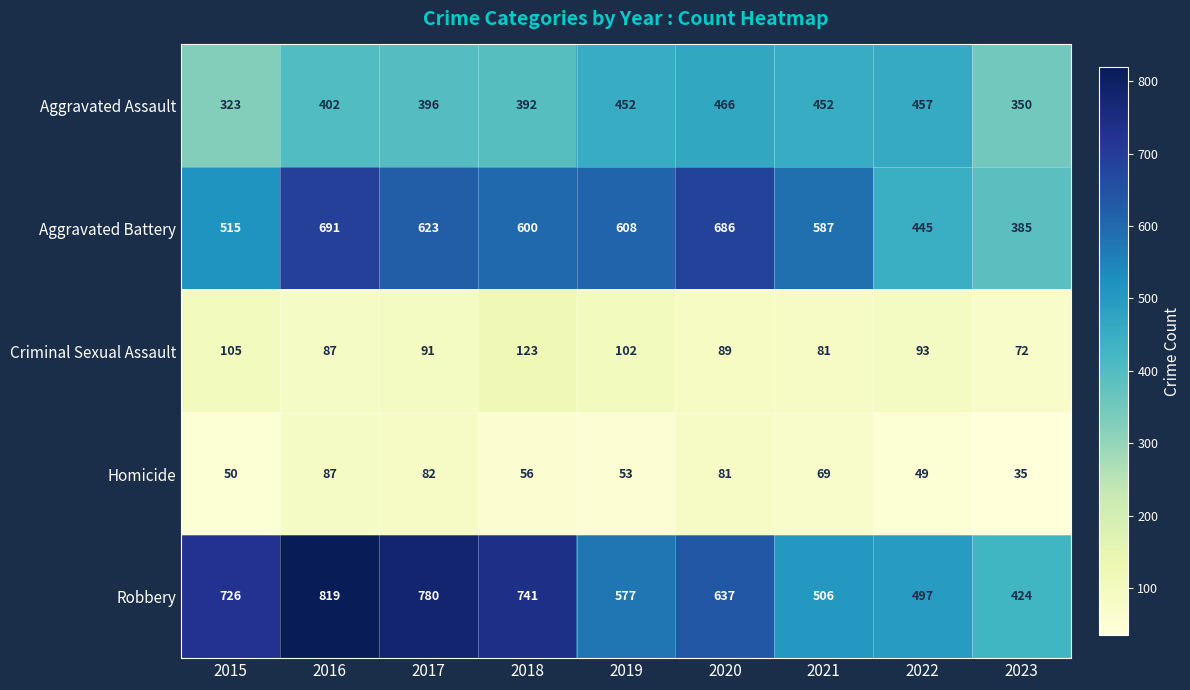

What is the sum of all Aggravated Assault values?

3690